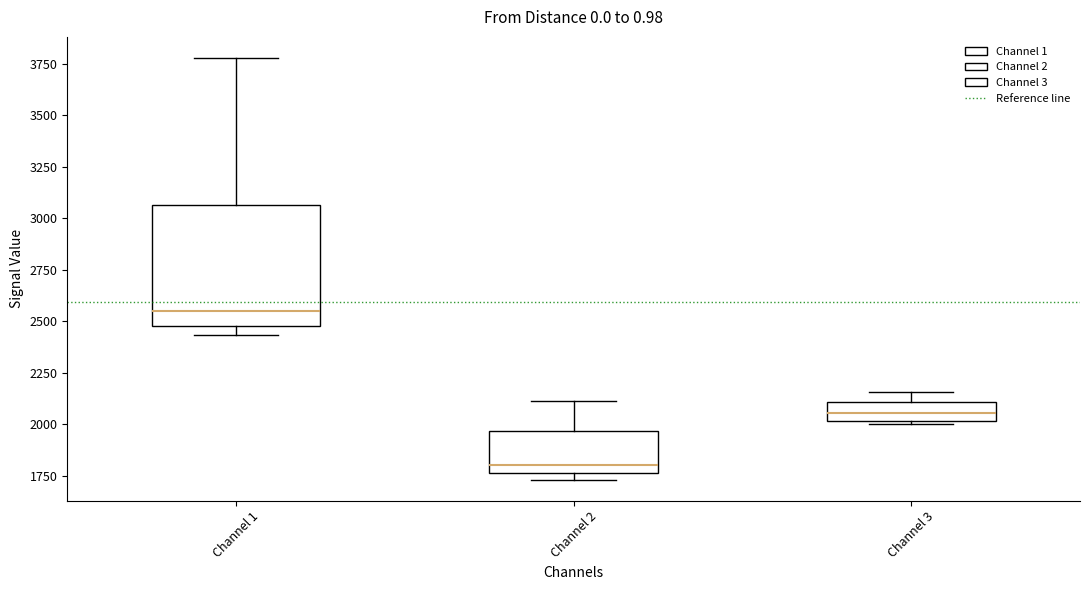

Reading left to right, read every box against the y-axis: the position of its median line, the range the box covers, and the ends of its whiskers. The values are not printed on the chart, so give them approximately, as read against the axis.

Channel 1: median 2550, box 2500 to 3050, whiskers 2450 to 3800
Channel 2: median 1800, box 1750 to 1950, whiskers 1750 (just below the box's lower edge) to 2100
Channel 3: median 2050, box 2000 to 2100, whiskers 2000 to 2150